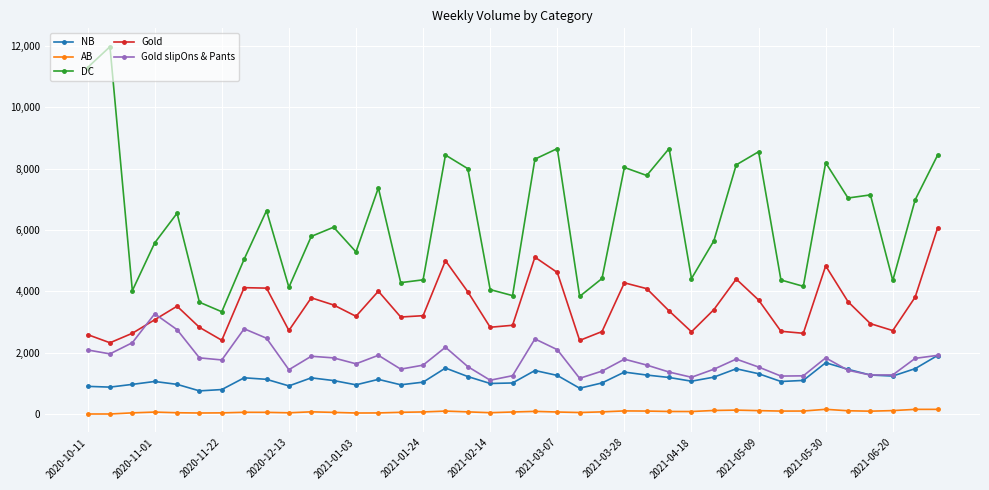

What is the greatest value displayed?

11970.6